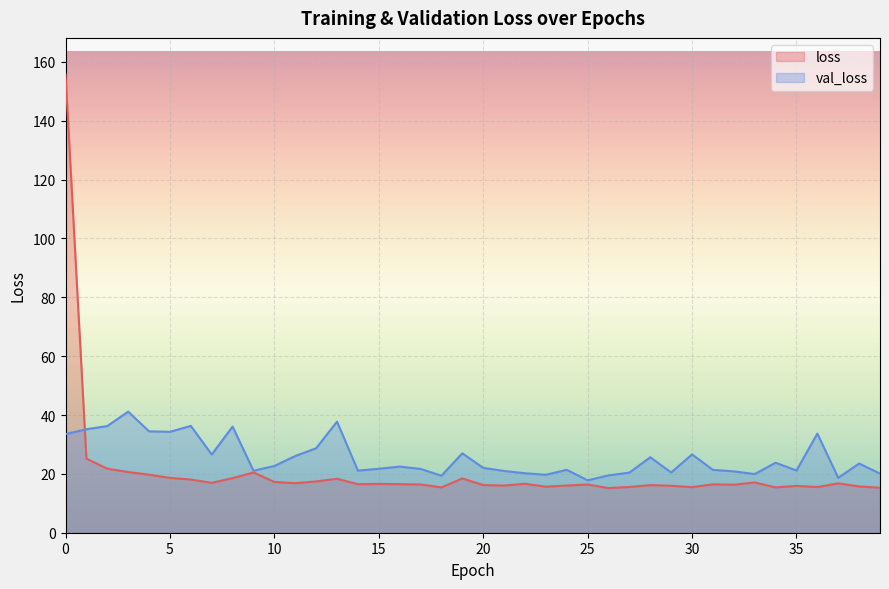

Rank the series by their average value, from lowest to highest.

loss, val_loss